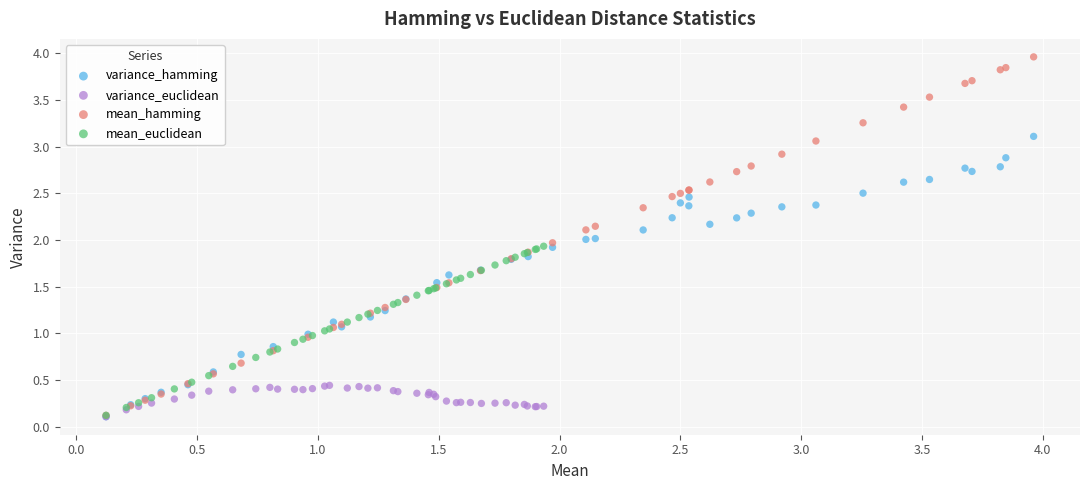

What are all the series names shown in the legend?

variance_hamming, variance_euclidean, mean_hamming, mean_euclidean